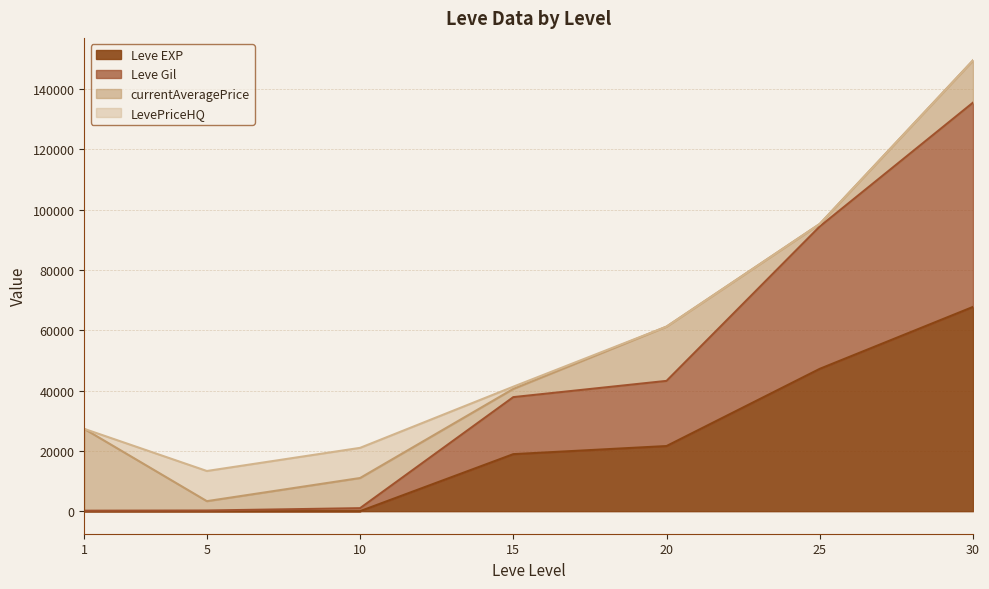

Which category has the lowest value in the Leve Gil series?

1